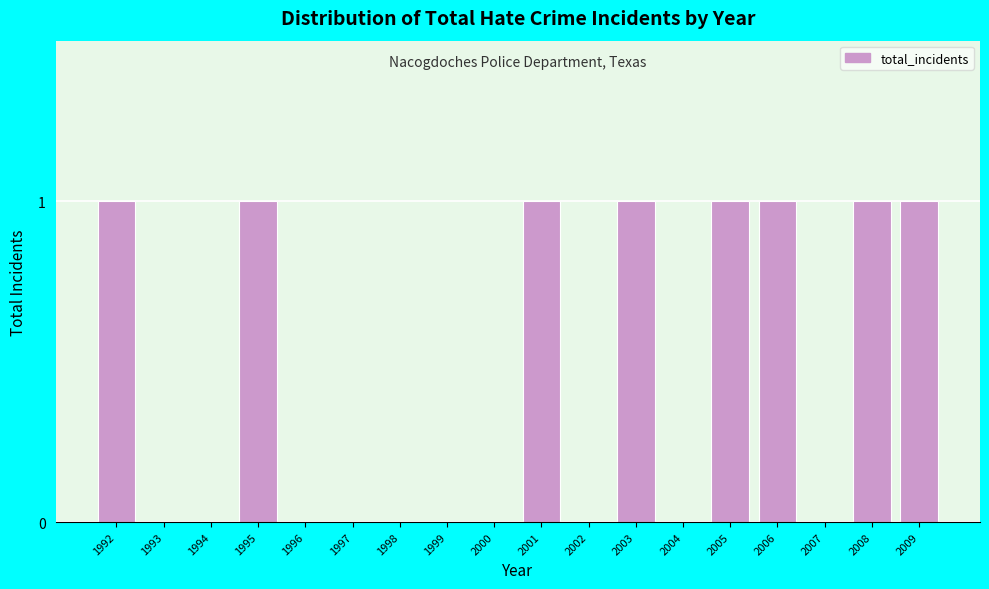

Reading left to right, list all the values displayed in this chart.

1992=1	1993=0	1994=0	1995=1	1996=0	1997=0	1998=0	1999=0	2000=0	2001=1	2002=0	2003=1	2004=0	2005=1	2006=1	2007=0	2008=1	2009=1